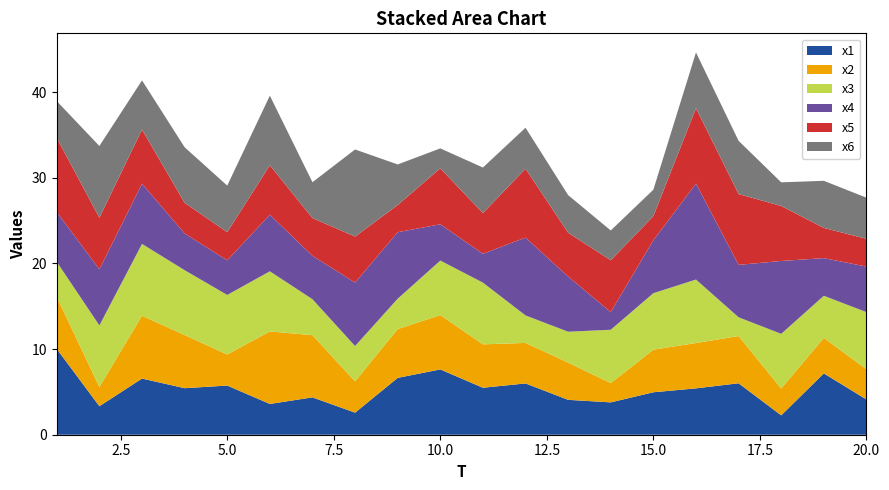

Reading right to left, list all the values displayed in this chart.

x1: 4.1	7.2	2.3	6.0	5.4	5.0	3.8	4.1	6.0	5.5	7.6	6.6	2.6	4.4	3.6	5.7	5.4	6.6	3.3	10.0
x2: 3.5	4.1	3.1	5.5	5.3	5.0	2.2	4.3	4.7	5.1	6.3	5.7	3.7	7.3	8.5	3.6	6.2	7.3	2.2	6.1
x3: 6.7	4.9	6.4	2.2	7.4	6.6	6.2	3.6	3.2	7.2	6.4	3.5	4.1	4.2	7.0	7.0	7.6	8.4	7.2	4.1
x4: 5.3	4.4	8.5	6.1	11.2	6.2	2.1	6.4	9.1	3.4	4.2	7.8	7.4	5.1	6.6	4.0	4.3	7.0	6.5	5.8
x5: 3.2	3.5	6.4	8.3	8.8	2.8	6.1	5.1	8.0	4.8	6.5	3.2	5.4	4.4	5.8	3.3	3.6	6.3	6.0	8.7
x6: 4.8	5.5	2.8	6.2	6.5	3.1	3.5	4.4	4.8	5.3	2.3	4.7	10.2	4.2	8.1	5.4	6.5	5.7	8.4	4.3